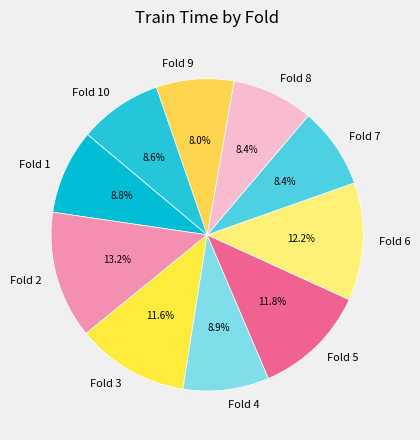

What portion of the pie excludes Fold 9?

92.0%